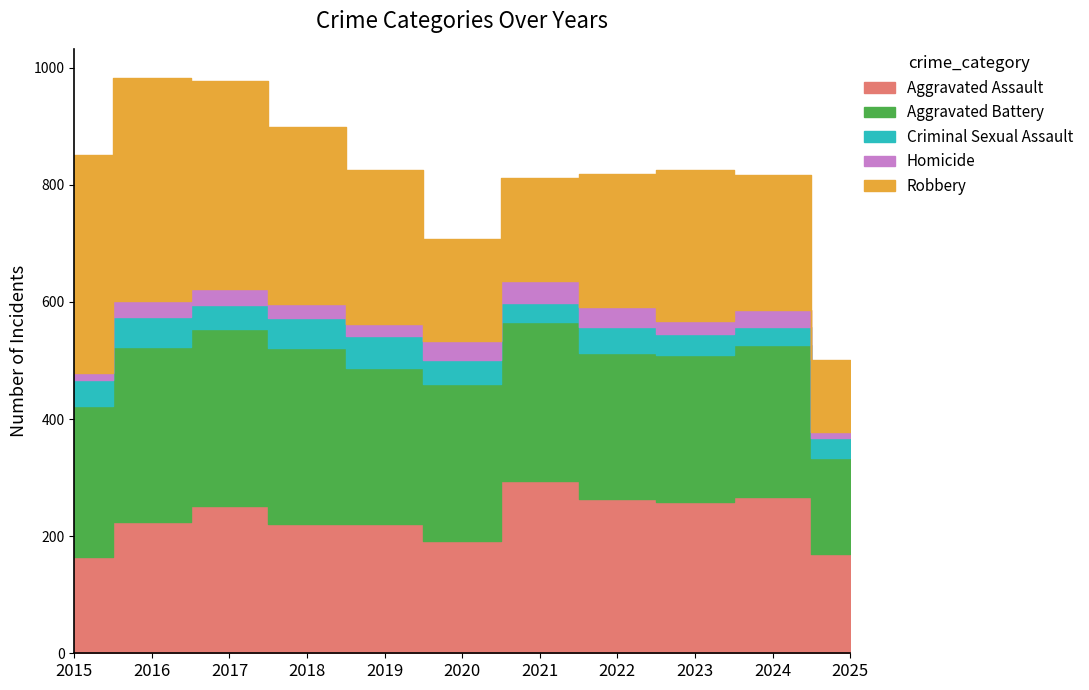

Is the value of Robbery at 2019 greater than the value of Aggravated Battery at 2025?

Yes